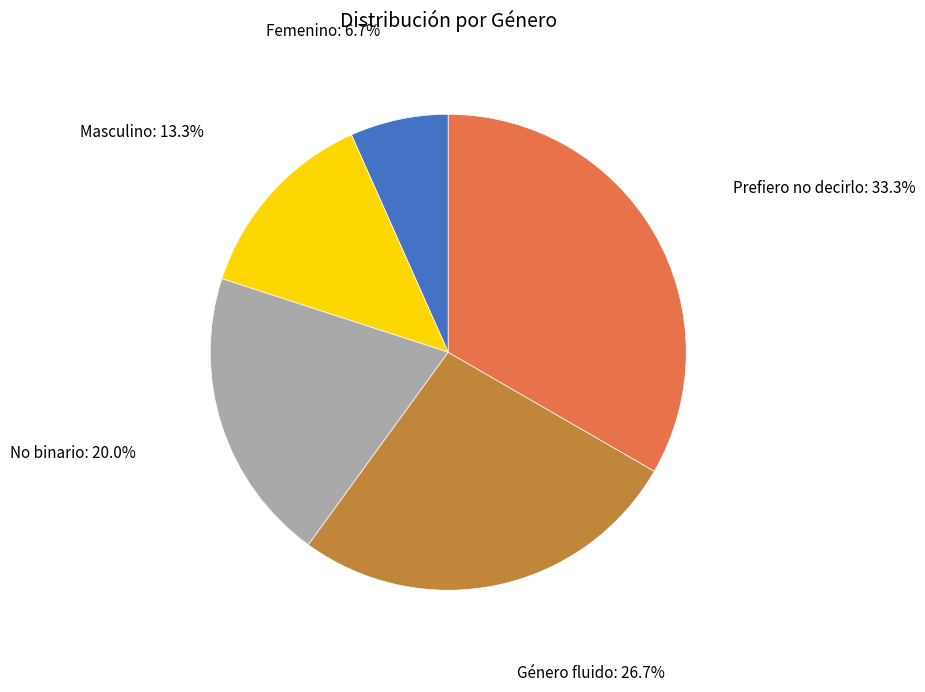

Rank the categories by value from lowest to highest.

Femenino, Masculino, No binario, Género fluido, Prefiero no decirlo